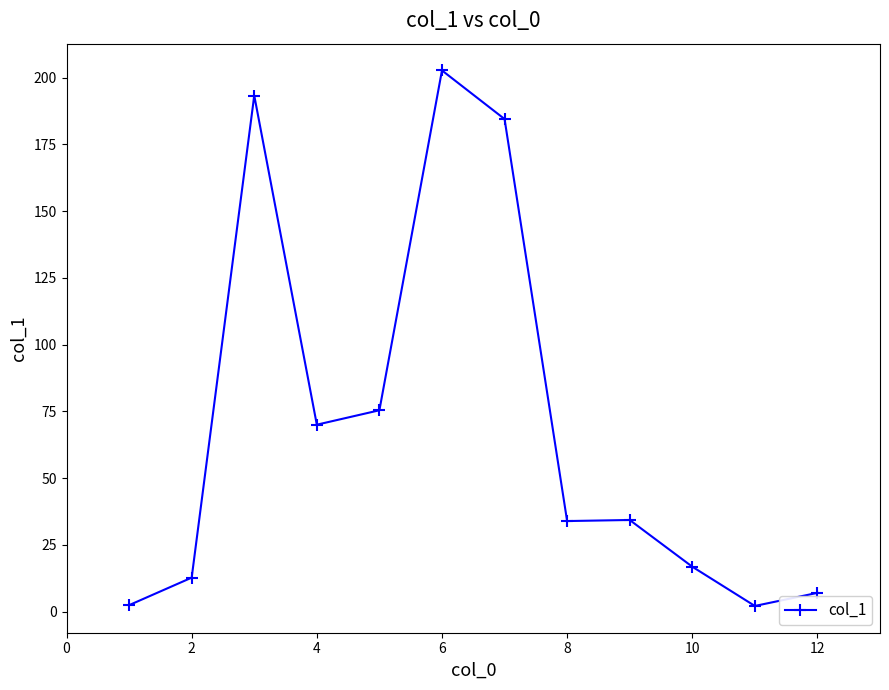

Is this an area chart (filled region under the line)?

No